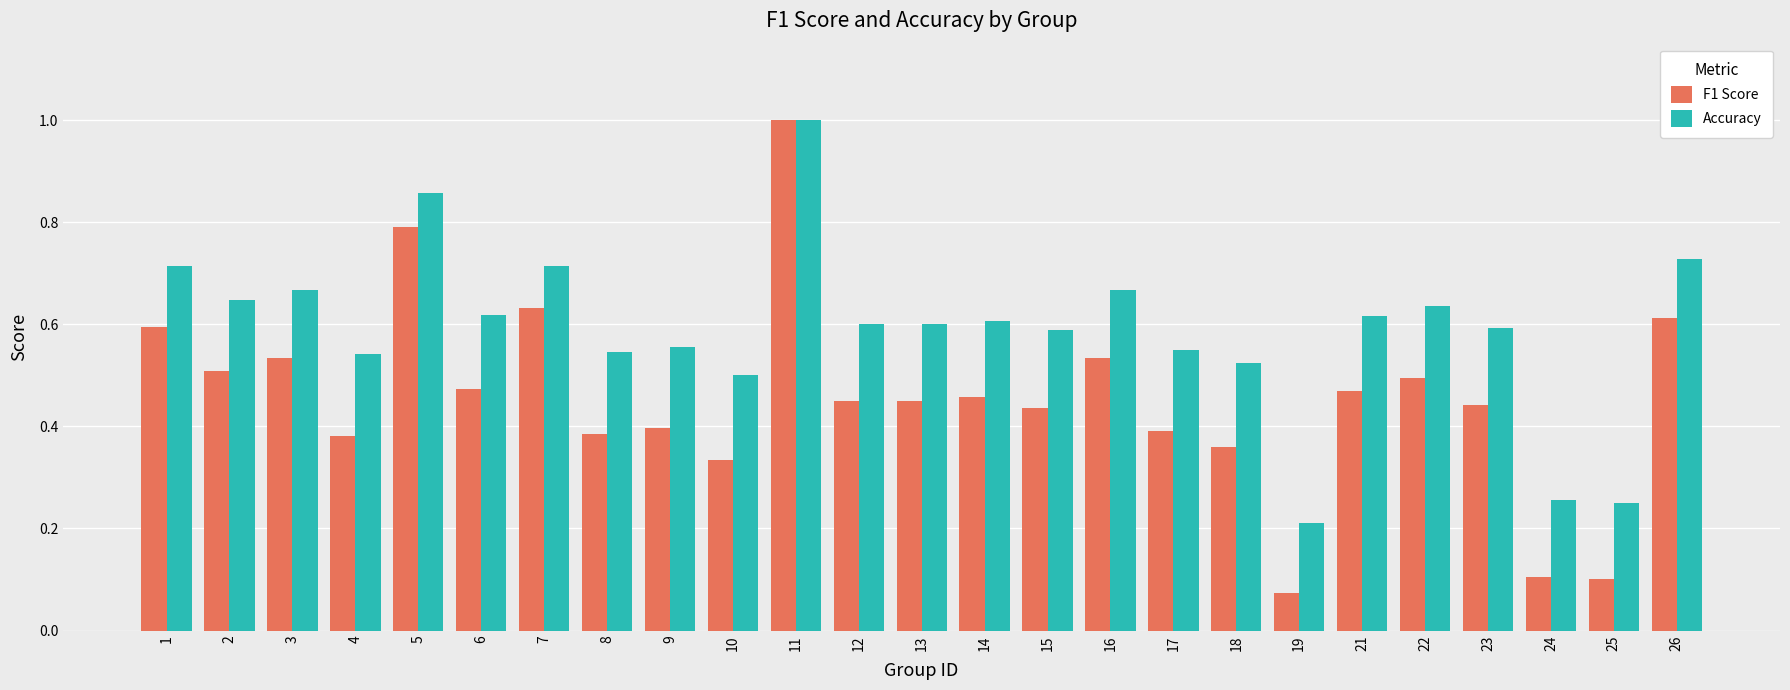

List the series in order of their overall mean, lowest first.

F1 Score, Accuracy